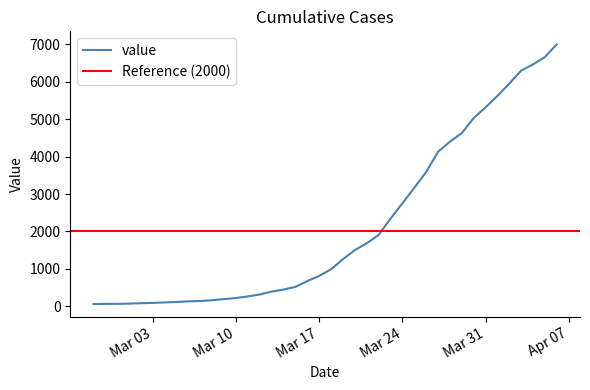

What is the change in value from 2020-03-23 to 2020-04-01?

+3273